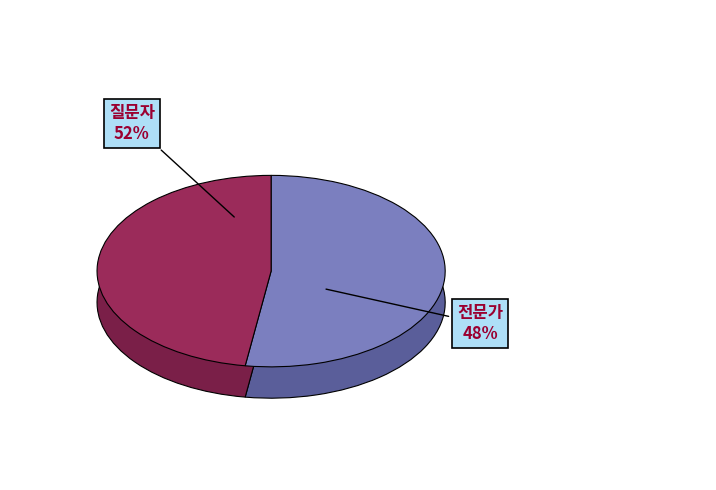

True or false: 질문자 accounts for 52% of the total.

True